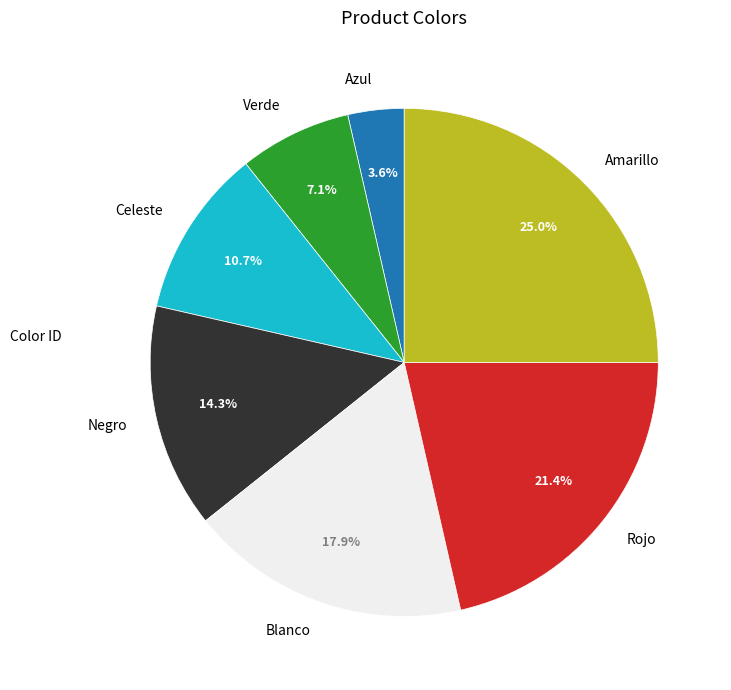

How many segments does this pie chart have?

7